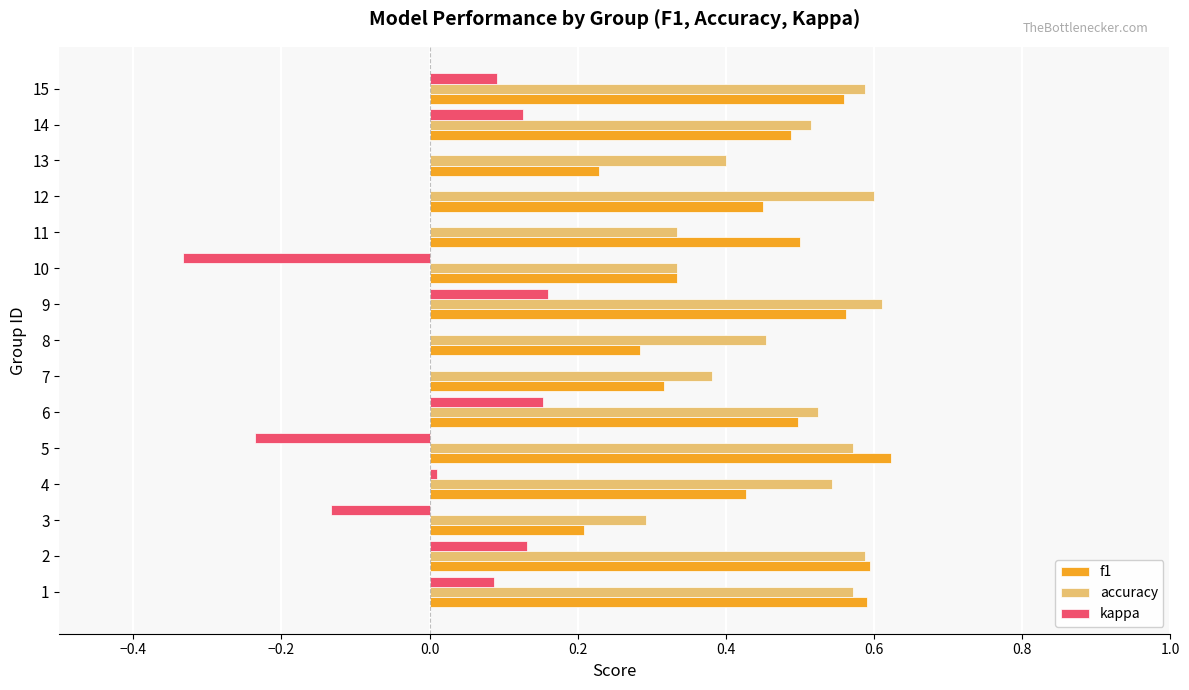

Which series changed the most between 4 and 10?

kappa